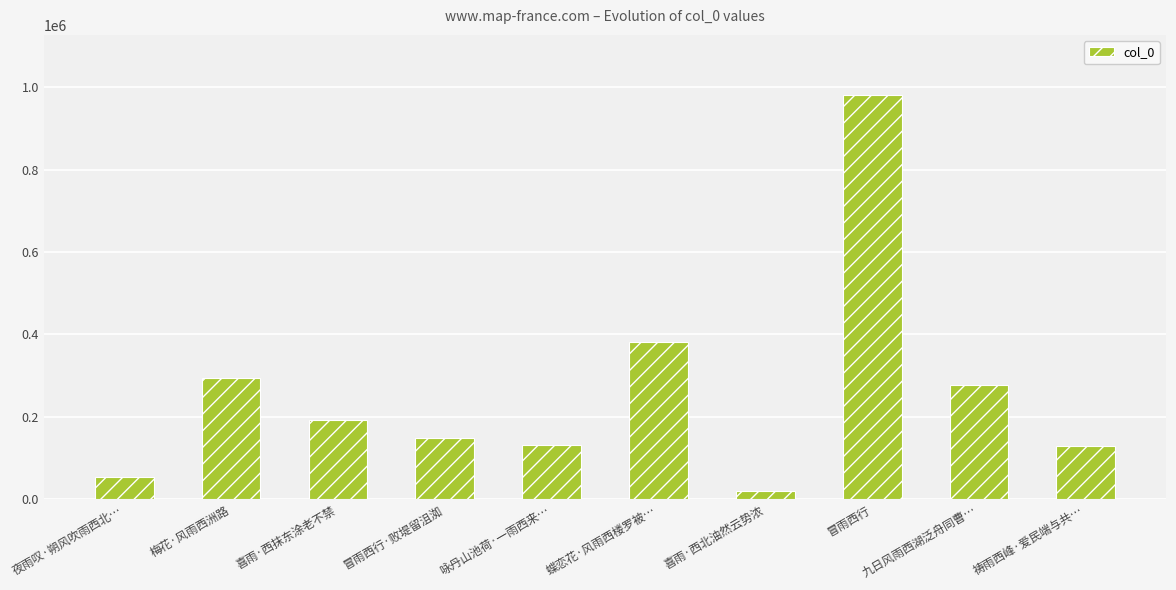

Does the chart contain any negative values?

No